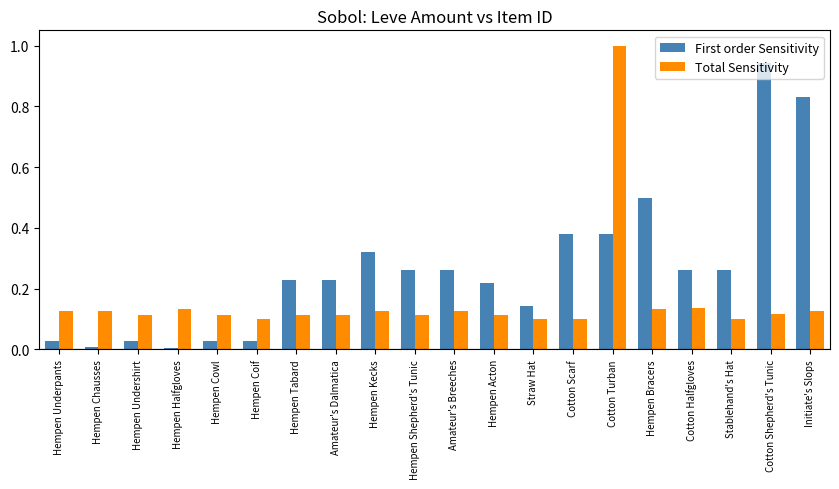

List the series in order of their peak value, highest first.

Total Sensitivity, First order Sensitivity